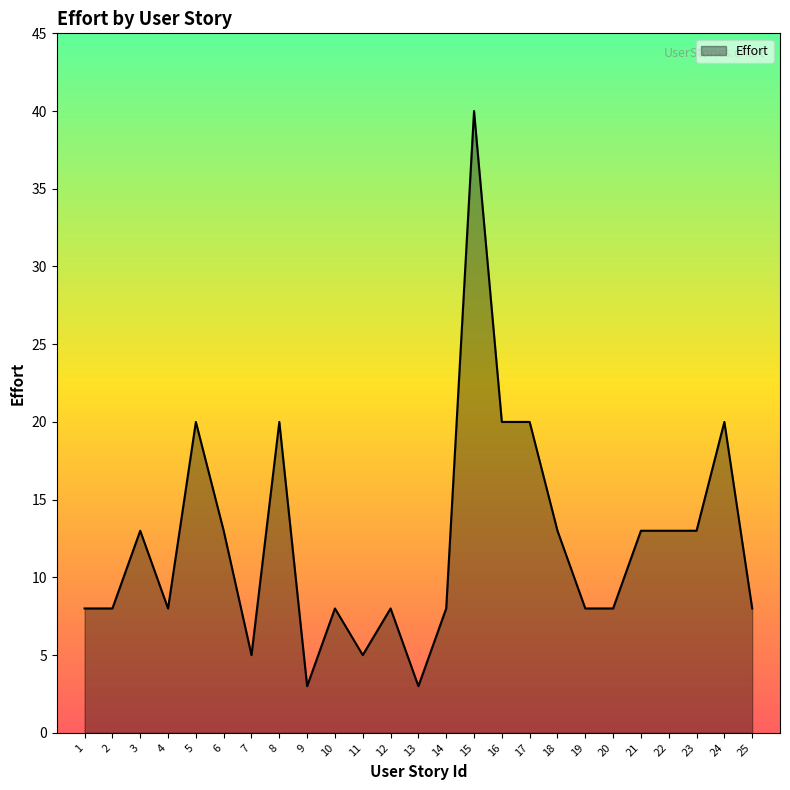

What is the approximate value at 12, to the nearest 10?

10